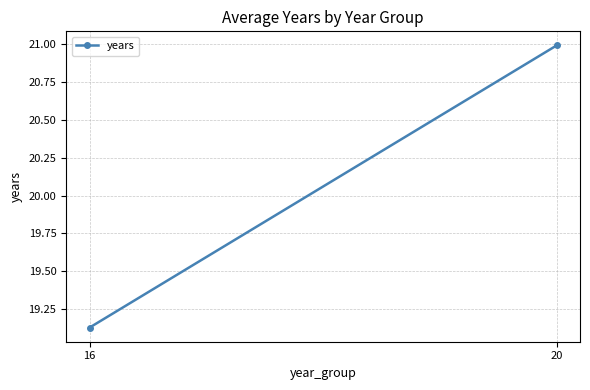

At which category does the chart reach its peak across all series?

20